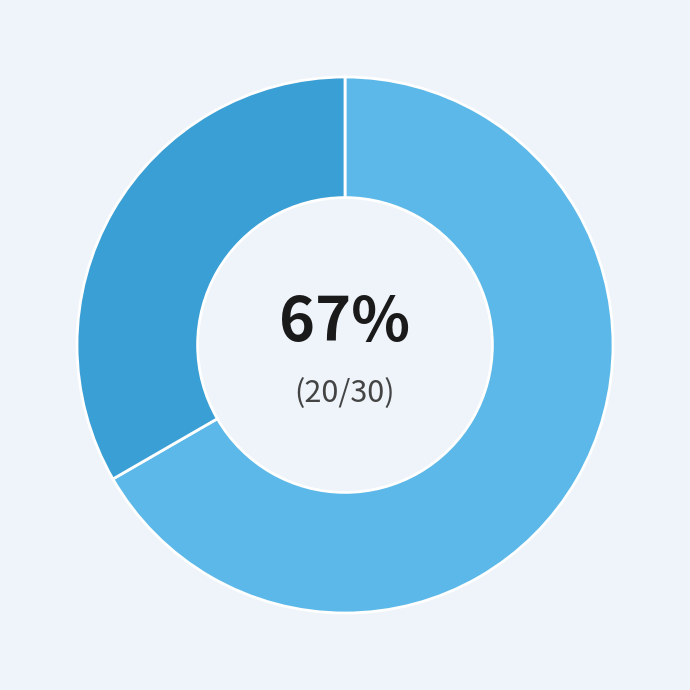

How many slices are in this pie chart?

2